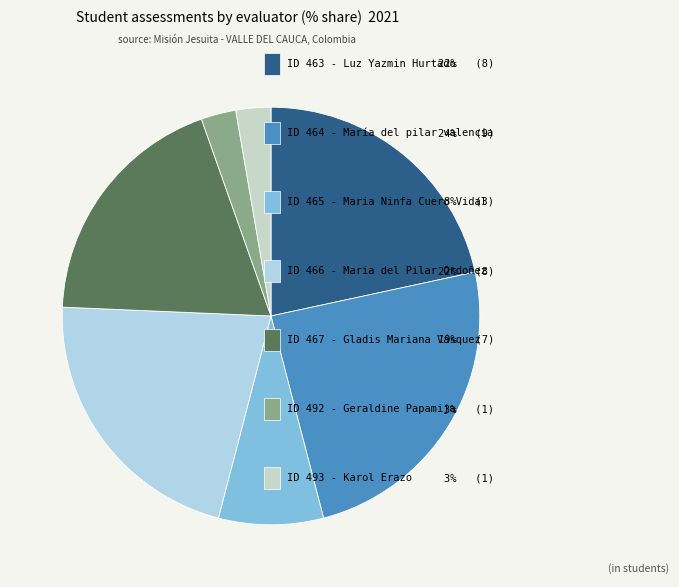

How many slices are in this pie chart?

7